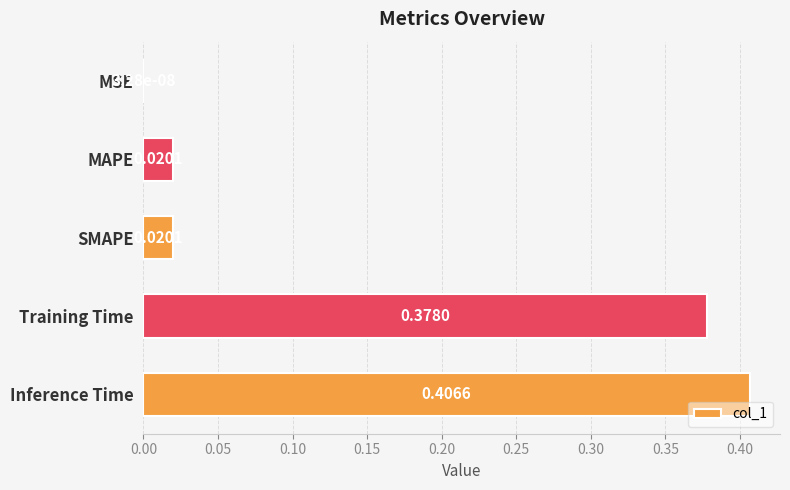

What is the sum of all values?

0.8